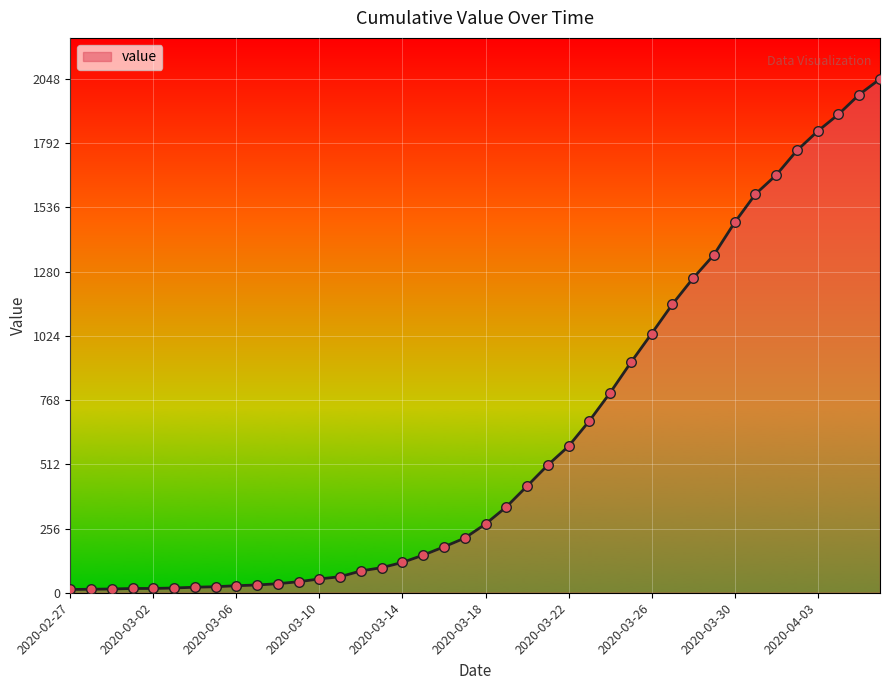

What is the maximum value shown in the chart?

2048